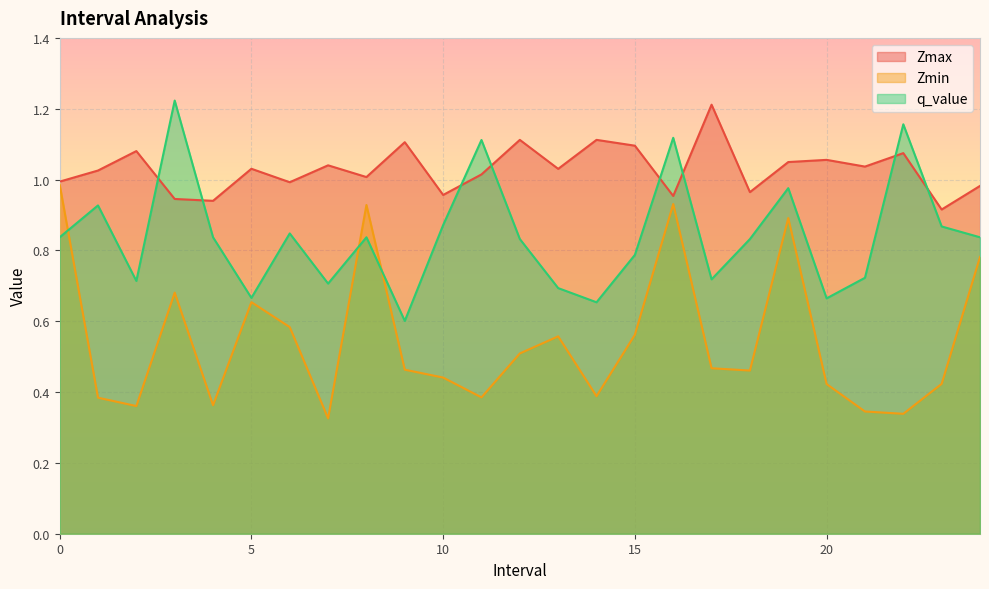

Which series changed the most between 16.0 and 23.0?

Zmin